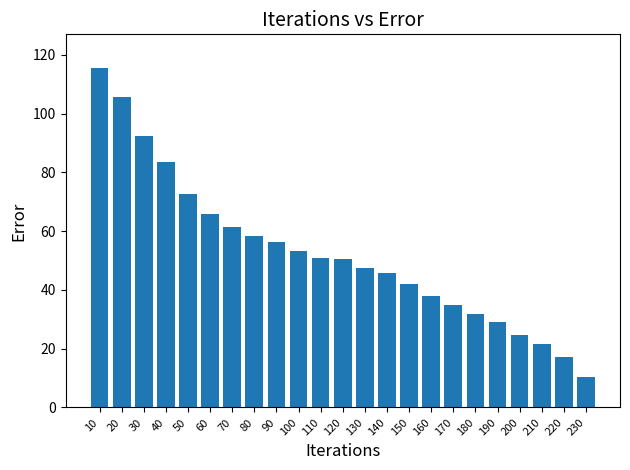

What is the sum of all values?

1208.4